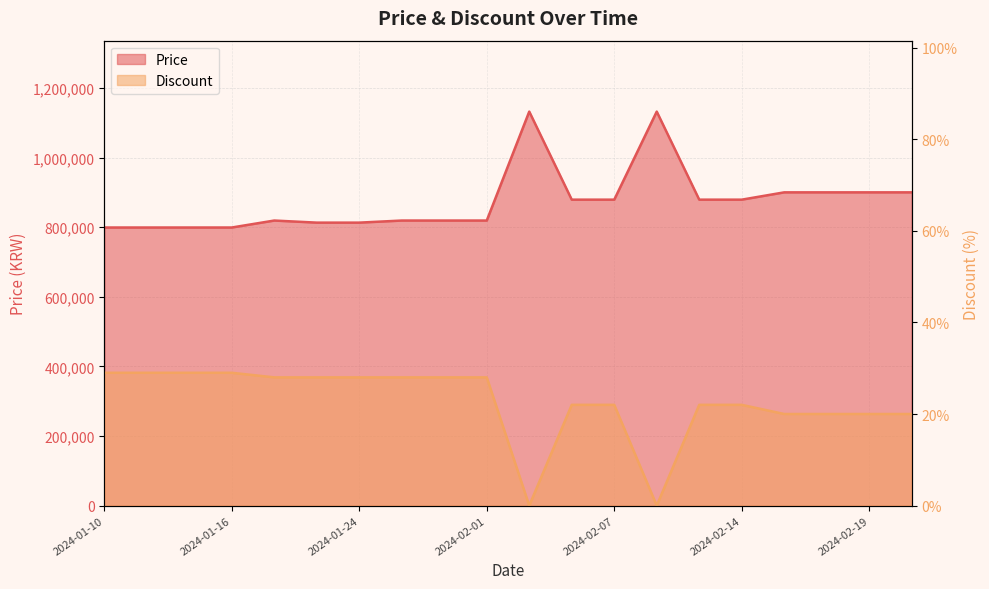

True or false: Price has more than 1 points higher than both neighbors.

True